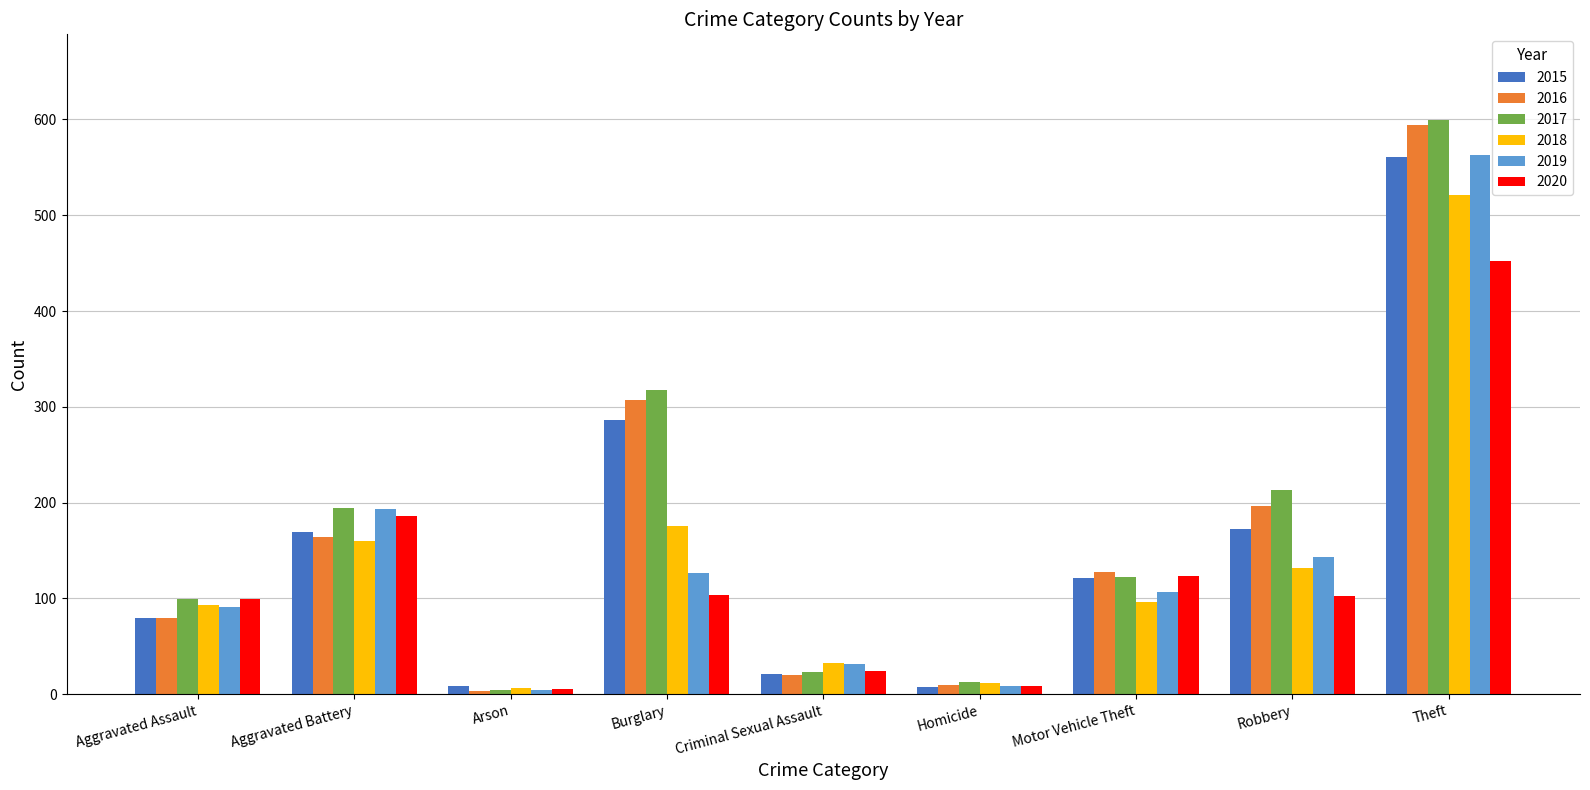

What is the label of the 5th bar from the right?

Criminal Sexual Assault